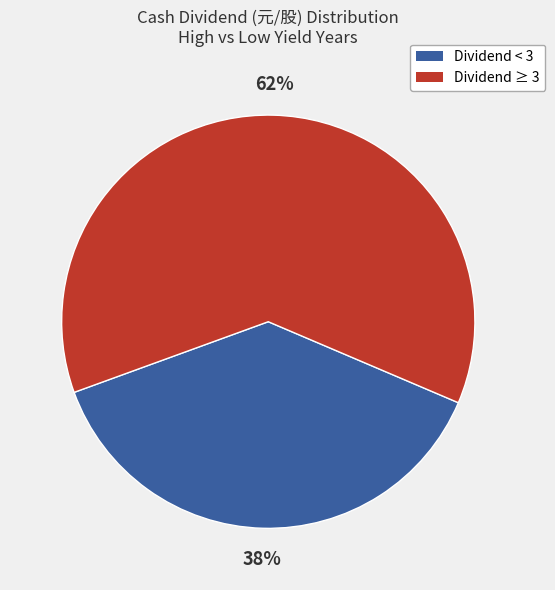

To the nearest percent, what is the combined percentage of Dividend < 3 and Dividend ≥ 3?

100%